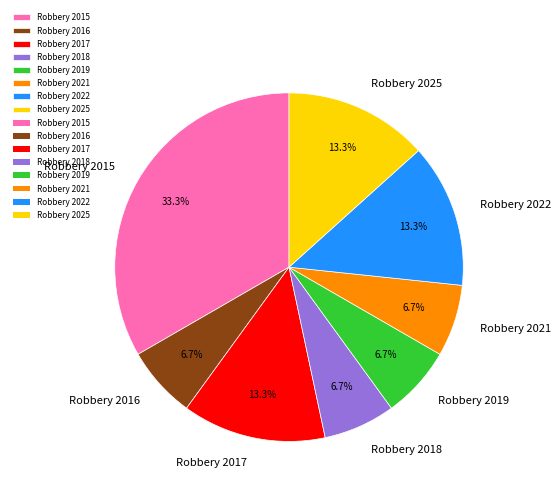

Which category has the biggest portion of the pie?

Robbery 2015